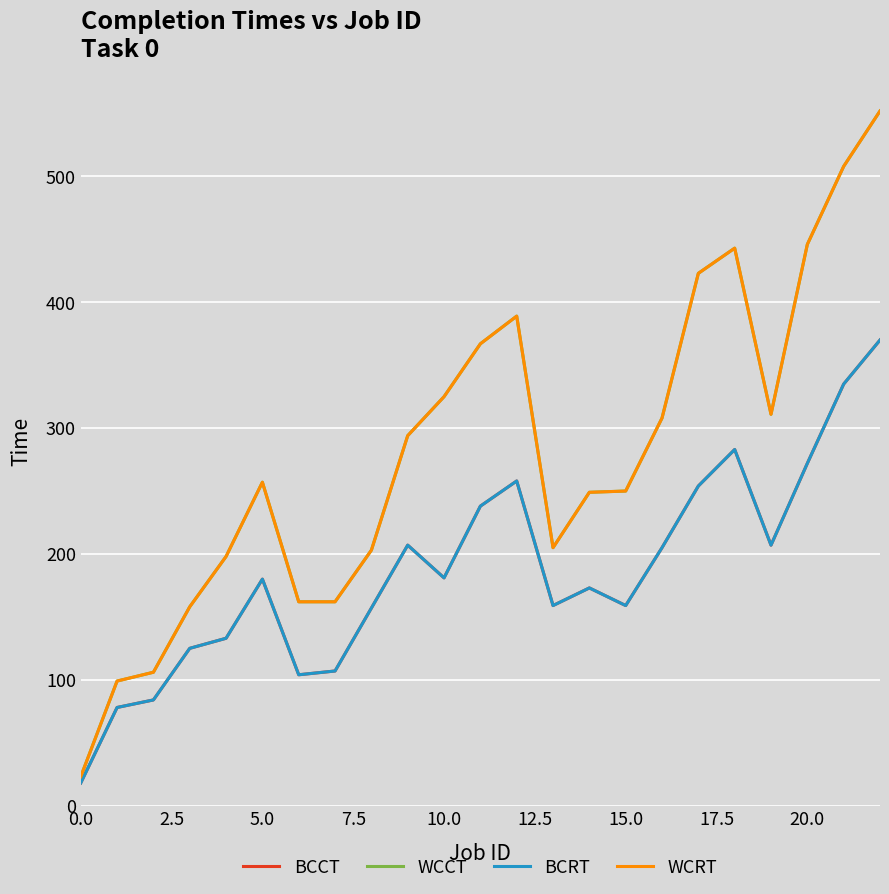

What is the minimum value shown in the chart?

18